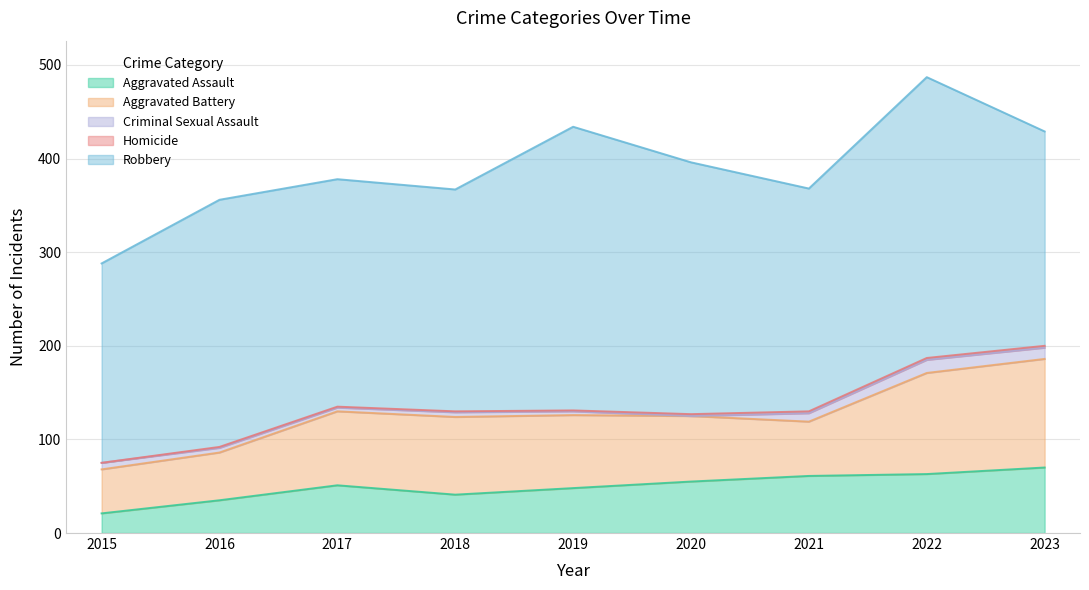

What are all the series names shown in the legend?

Aggravated Assault, Aggravated Battery, Criminal Sexual Assault, Homicide, Robbery